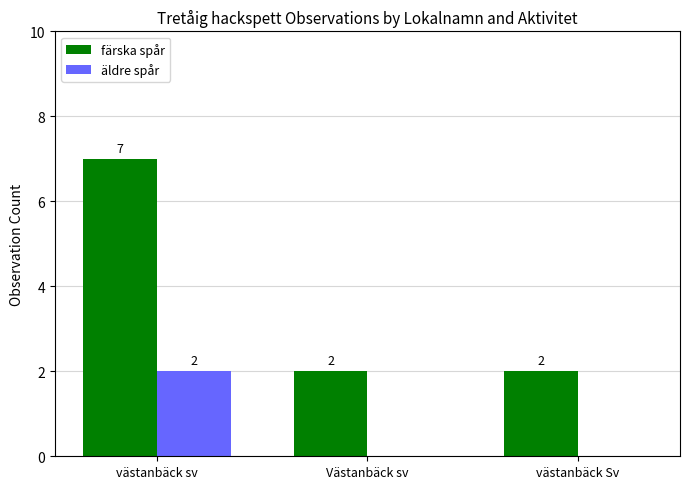

What is the total value across all series at västanbäck sv?

9